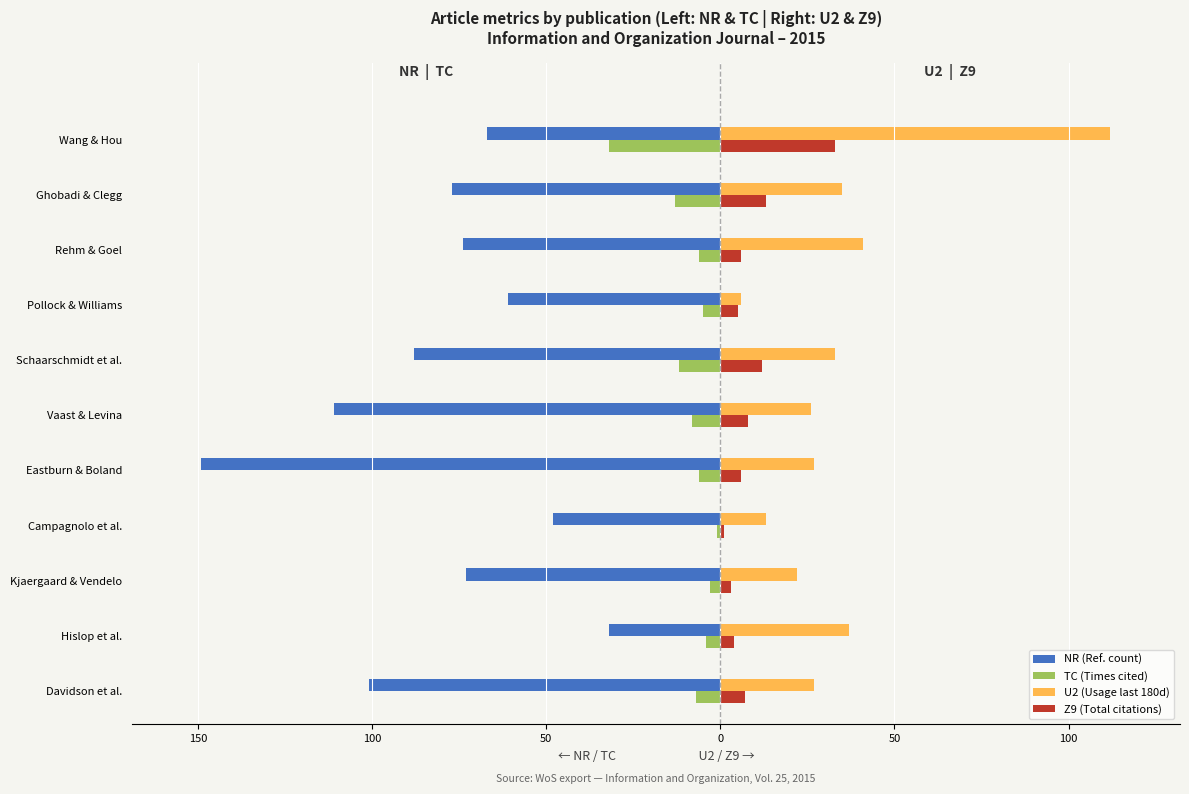

What are all the series names shown in the legend?

NR (Ref. count), TC (Times cited), U2 (Usage last 180d), Z9 (Total citations)